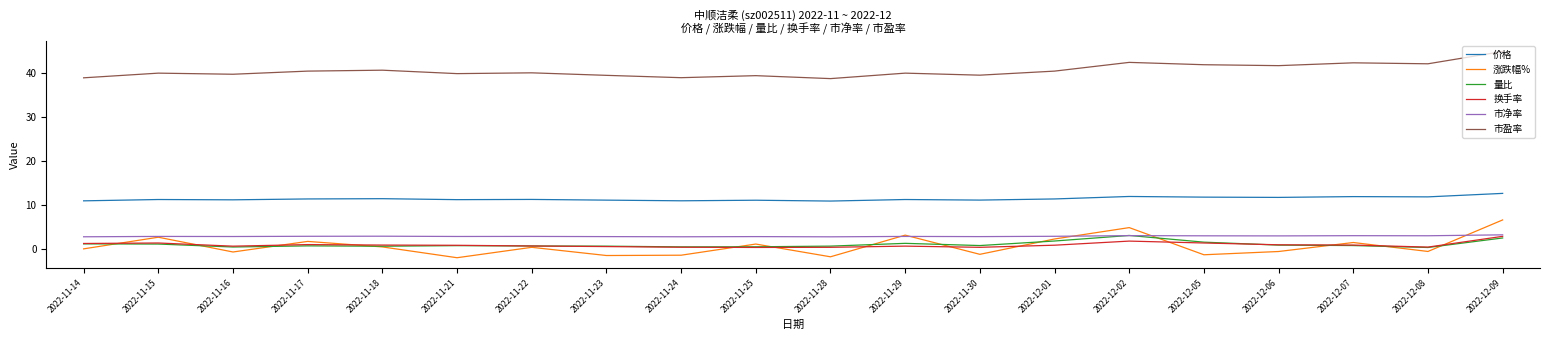

True or false: 涨跌幅% has more than 0 interior local peaks.

True